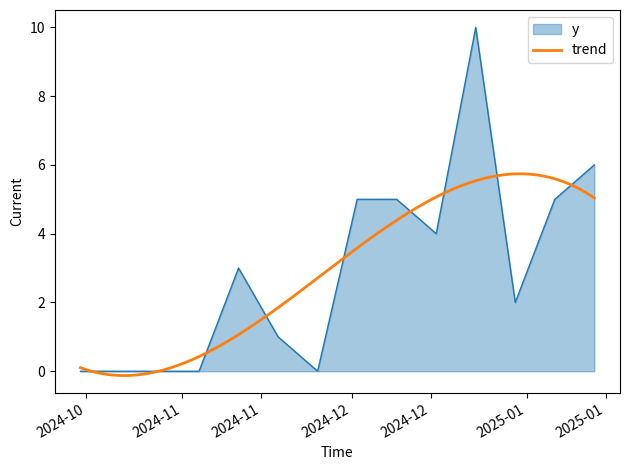

What is the change in value from 2024-11-04 to 2024-12-16?

+4